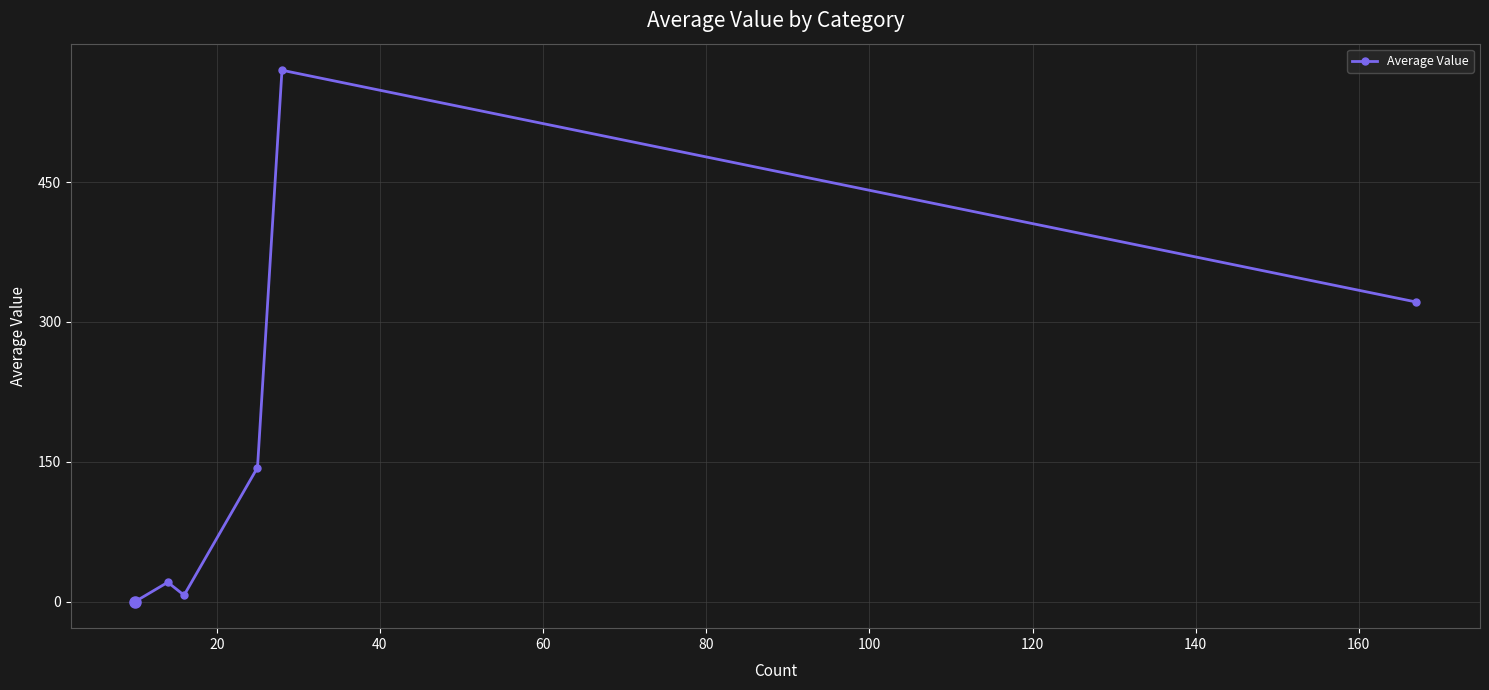

How many points are higher than both their immediate neighbors (excluding endpoints)?

2